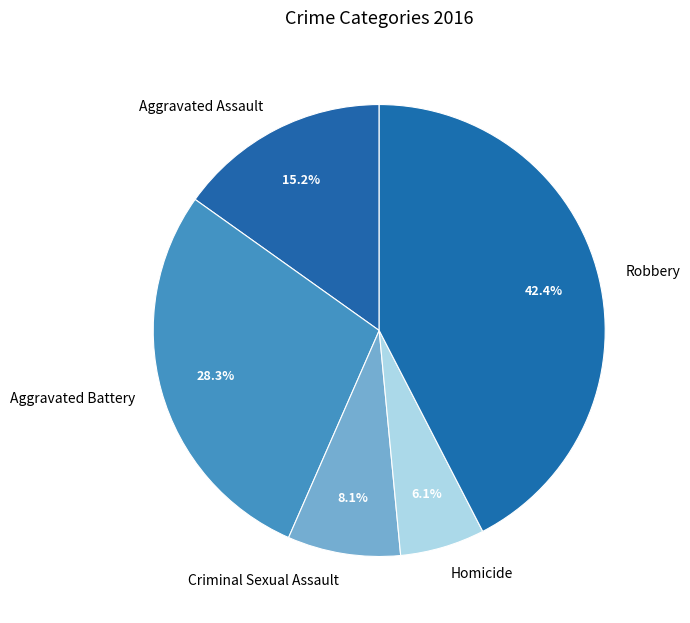

Count the number of slices in the pie.

5